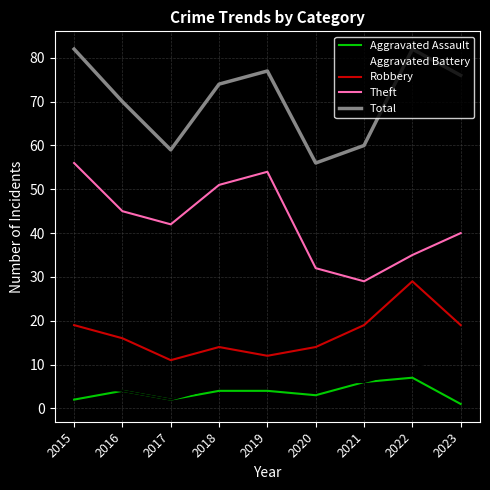

Reading right to left, transcribe all the data shown in this chart.

Aggravated Assault: 2023=1	2022=7	2021=6	2020=3	2019=4	2018=4	2017=2	2016=4	2015=2
Aggravated Battery: 2023=14	2022=9	2021=6	2020=6	2019=7	2018=5	2017=2	2016=4	2015=5
Robbery: 2023=19	2022=29	2021=19	2020=14	2019=12	2018=14	2017=11	2016=16	2015=19
Theft: 2023=40	2022=35	2021=29	2020=32	2019=54	2018=51	2017=42	2016=45	2015=56
Total: 2023=76	2022=82	2021=60	2020=56	2019=77	2018=74	2017=59	2016=70	2015=82